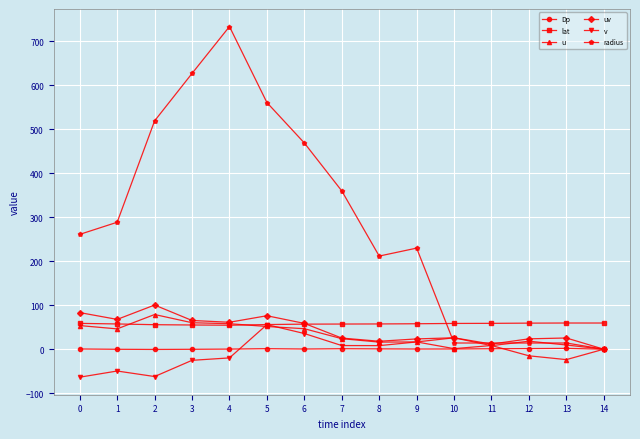

At how many categories does at least one series exceed 426?

5